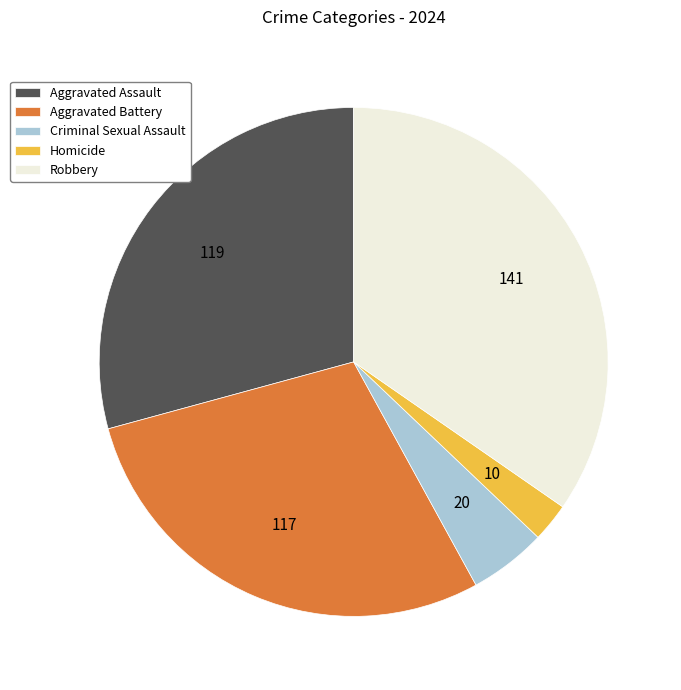

Combined, do Robbery and Aggravated Battery account for over 50%?

Yes